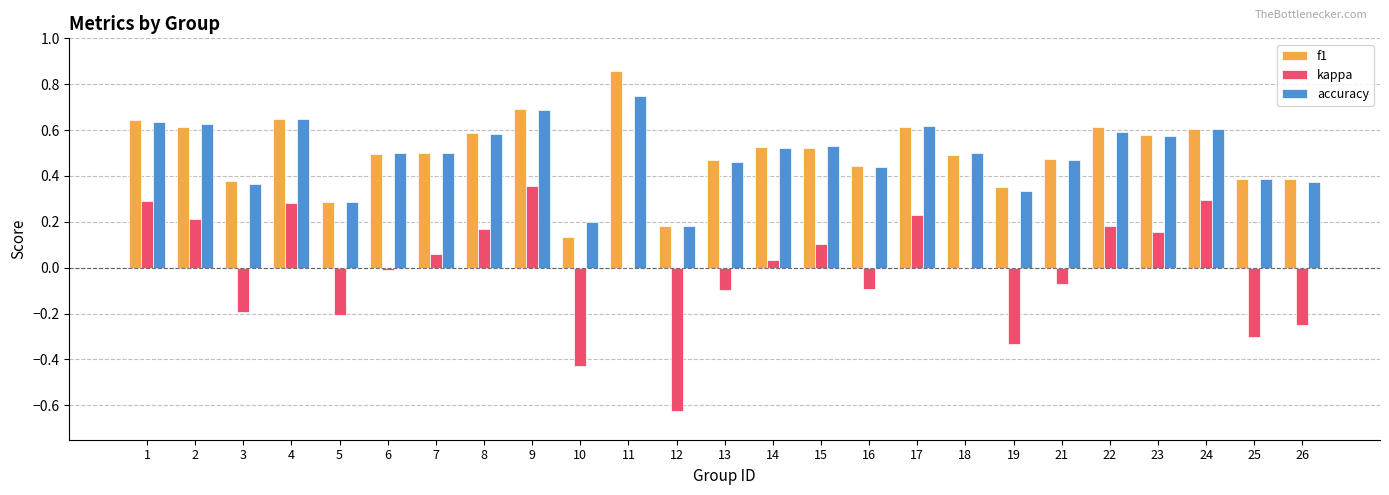

At which label does kappa first exceed 0?

1